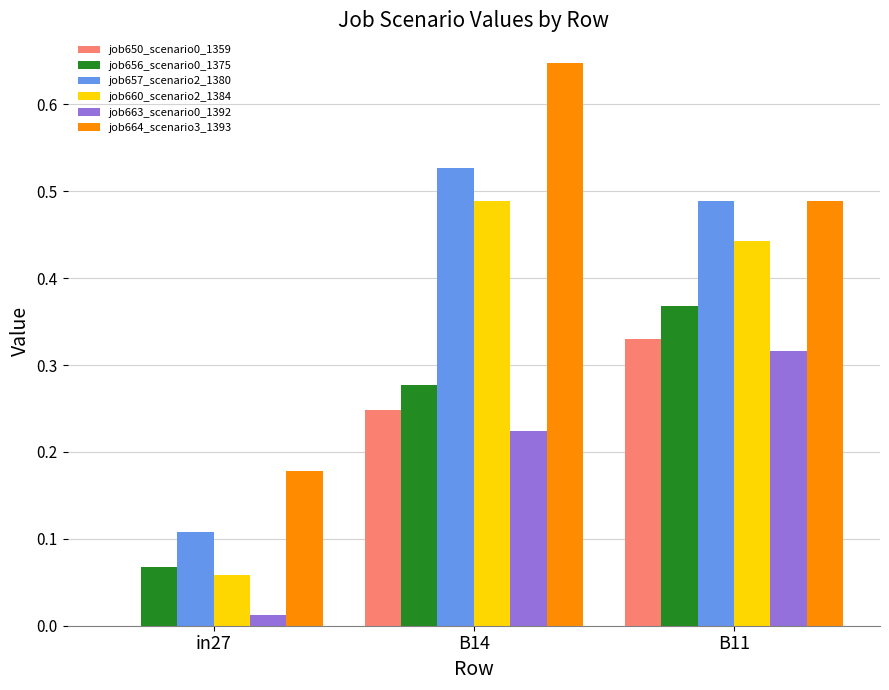

Which series has the largest total across all categories?

job664_scenario3_1393